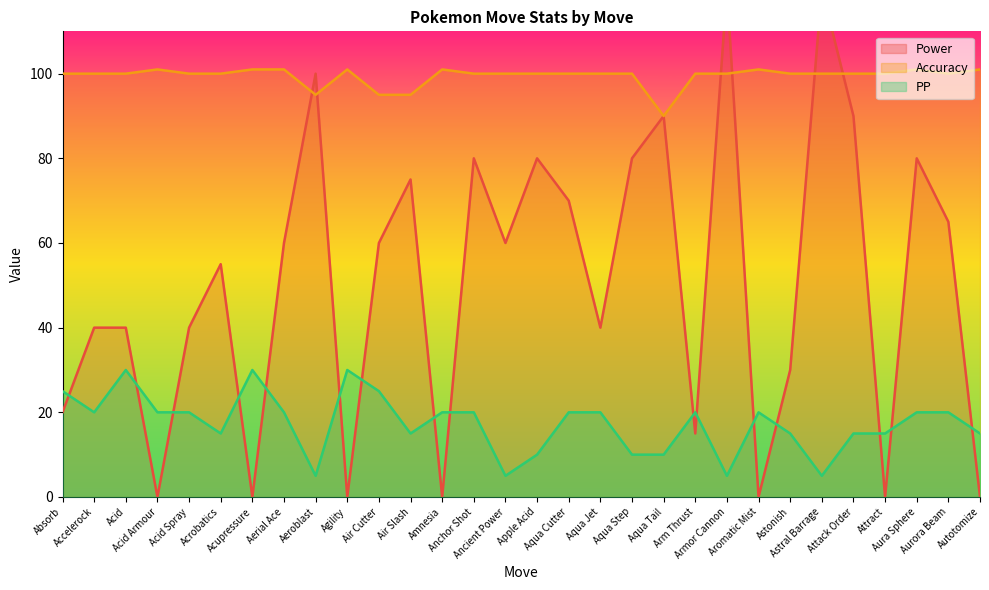

At which category does Accuracy reach its first local valley?

Aeroblast